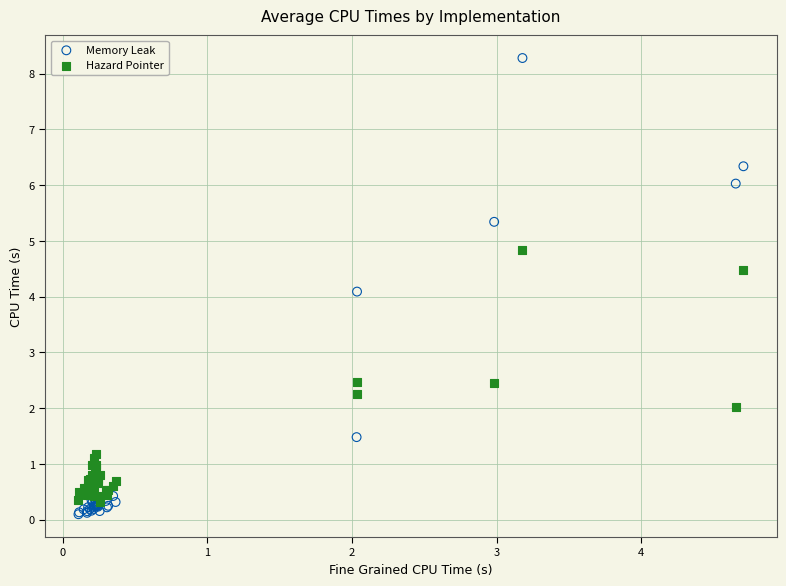

Which series contains the highest Y value?

Memory Leak